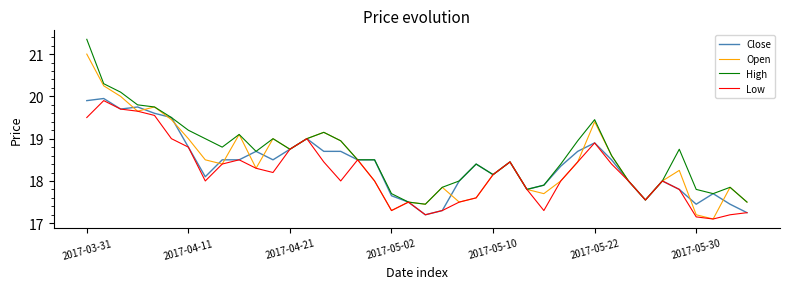

How many lines are shown in the chart?

4